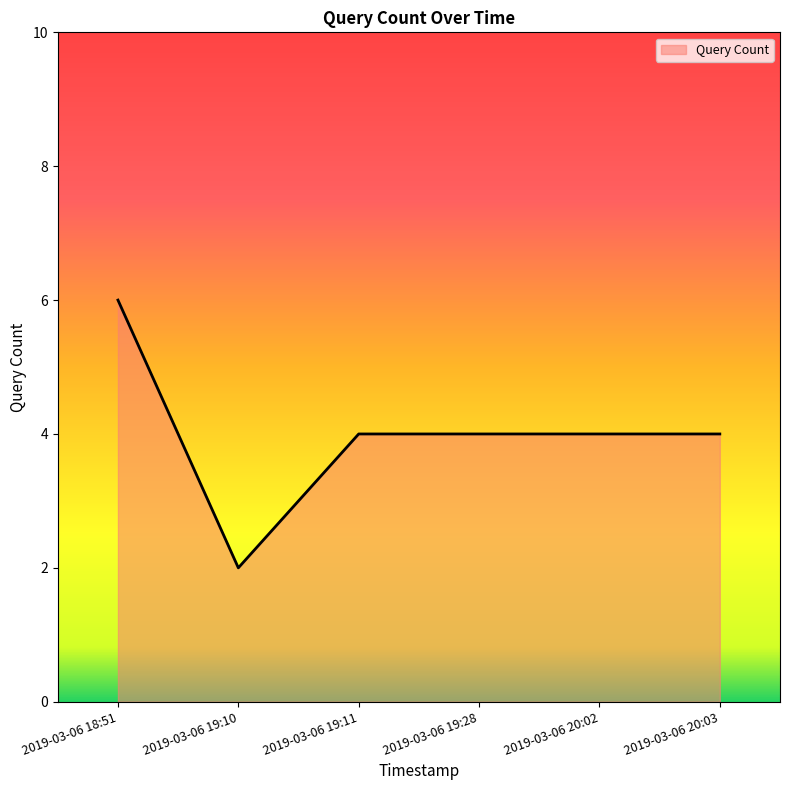

Reading right to left, what are all the values shown in this chart?

4	4	4	4	2	6